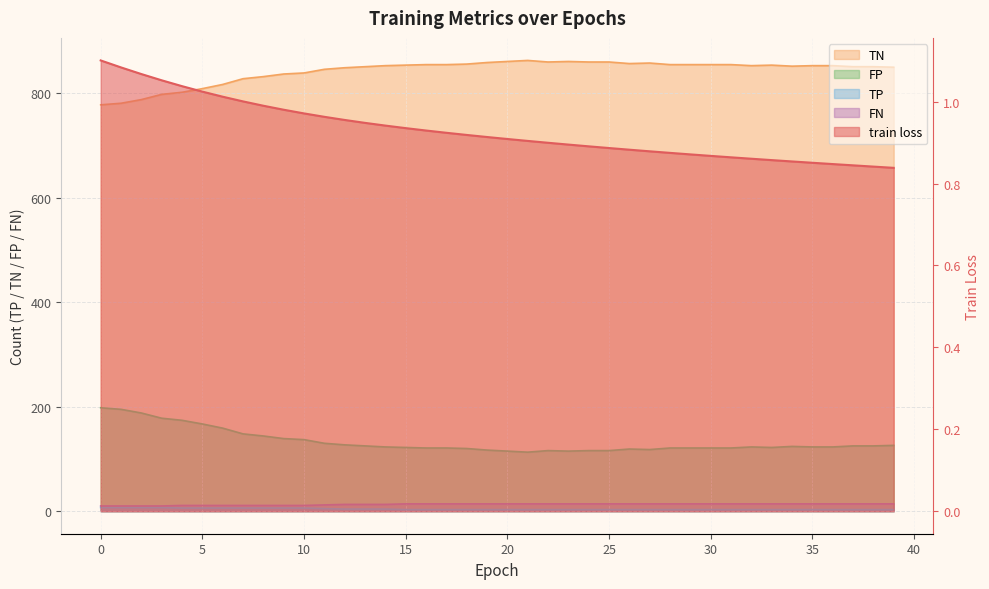

Between 9 and 15, which series saw the biggest shift?

TN